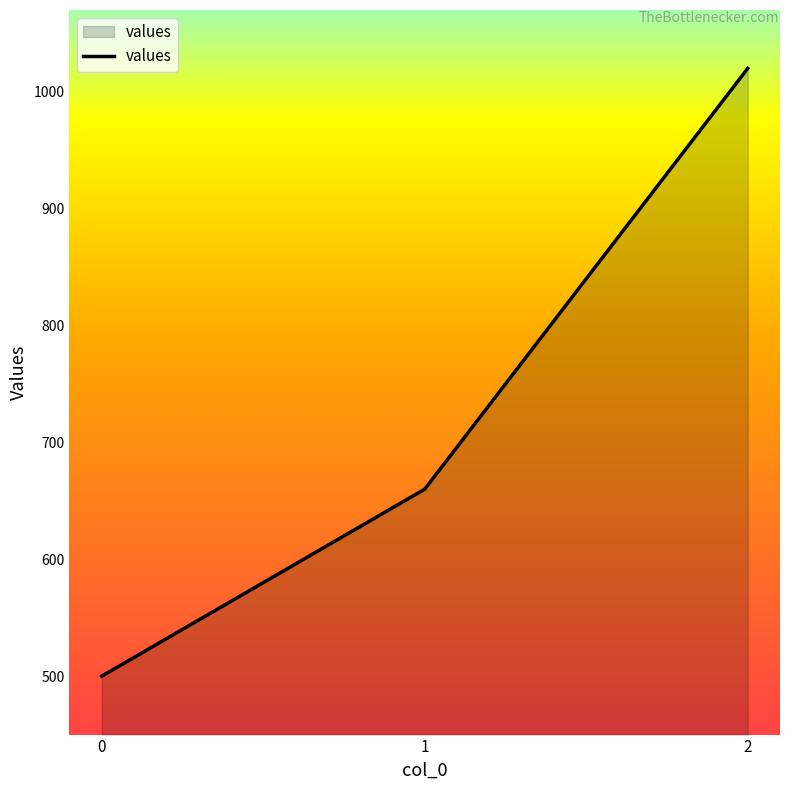

True or false: the data shows 500 at 0.

True